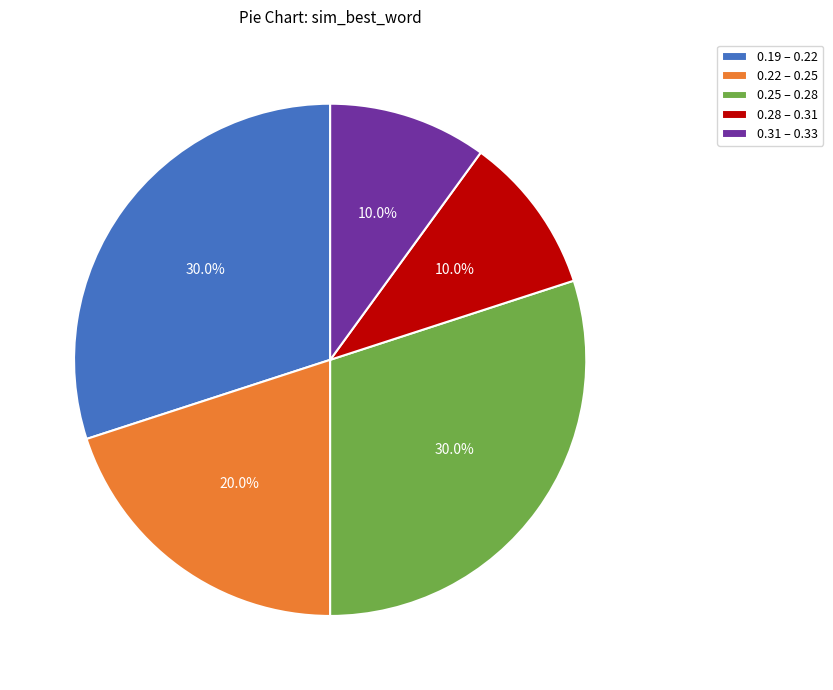

Combined, what portion of the pie is 0.22 – 0.25 and 0.19 – 0.22?

50.0%